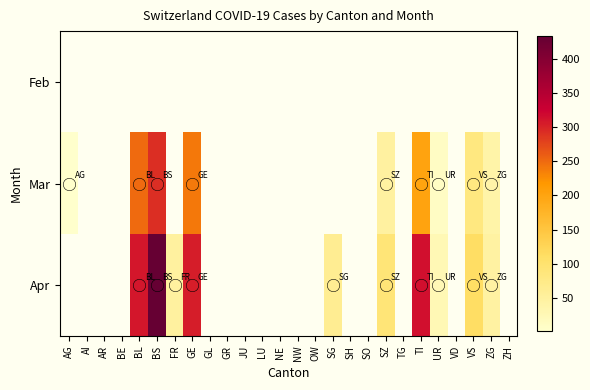

Between FR and VS, which is larger?

VS